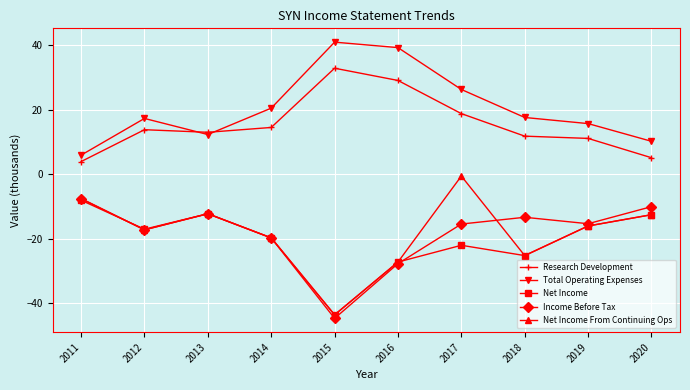

Count the number of categories in the chart.

10